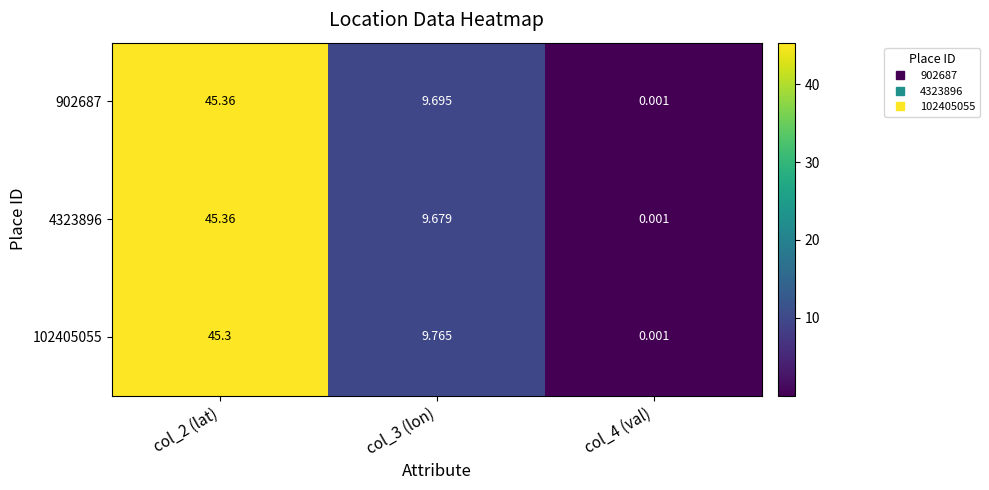

Is the value of 4323896 at col_4 (val) greater than the value of 102405055 at col_2 (lat)?

No